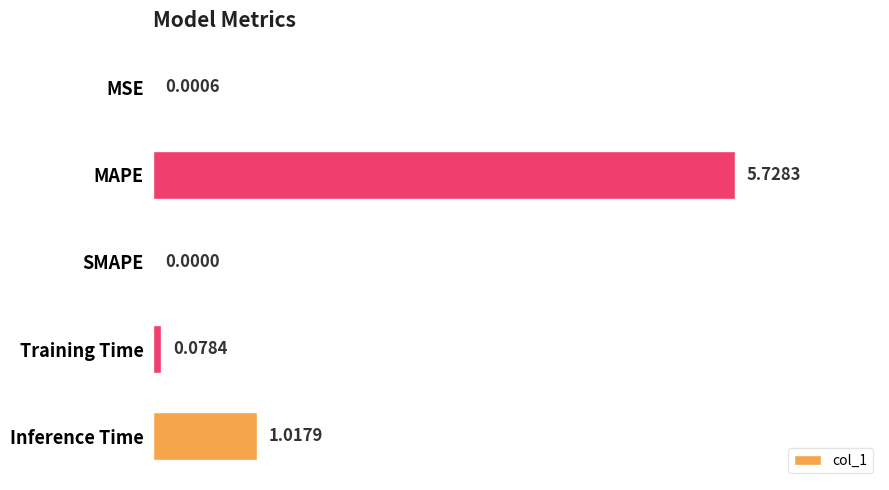

At which label is the value closest to 2?

Inference Time